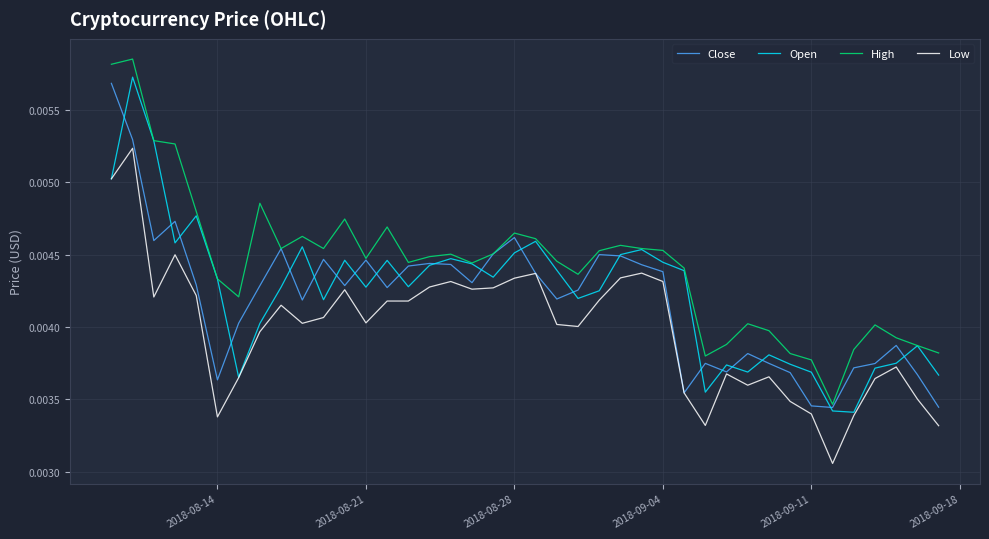

Which series has the largest total across all categories?

High